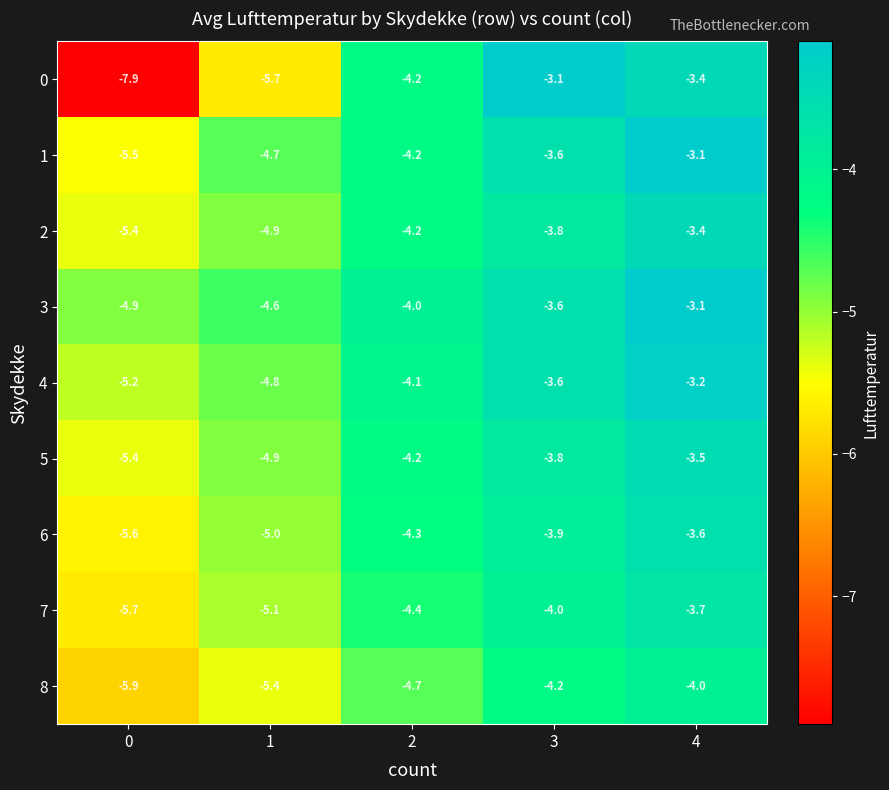

What is the spread (max minus min) of values at 0?

3.0